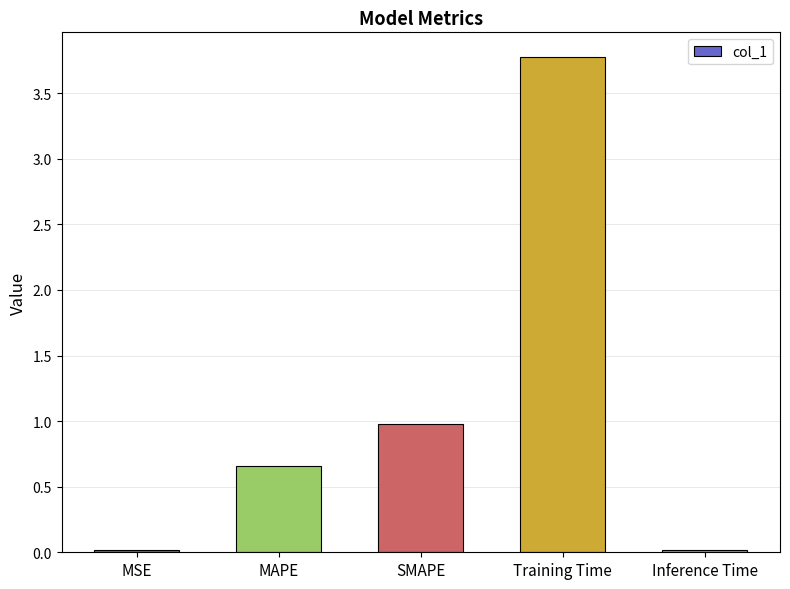

Is it true that the value at SMAPE is 1.5?

False